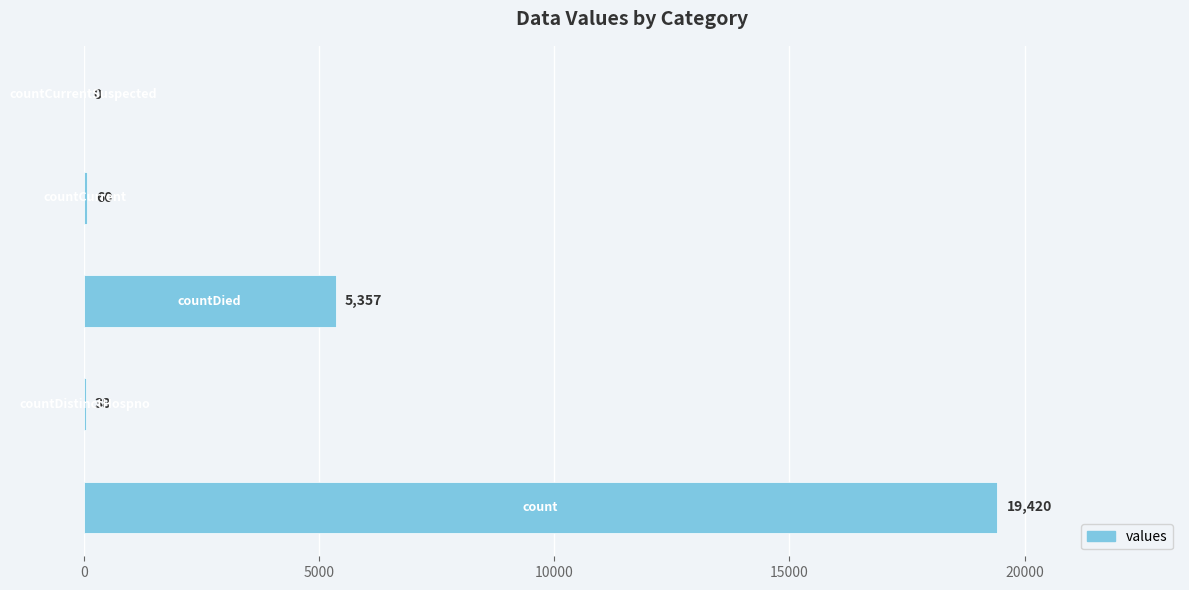

How many series are shown in this chart?

1